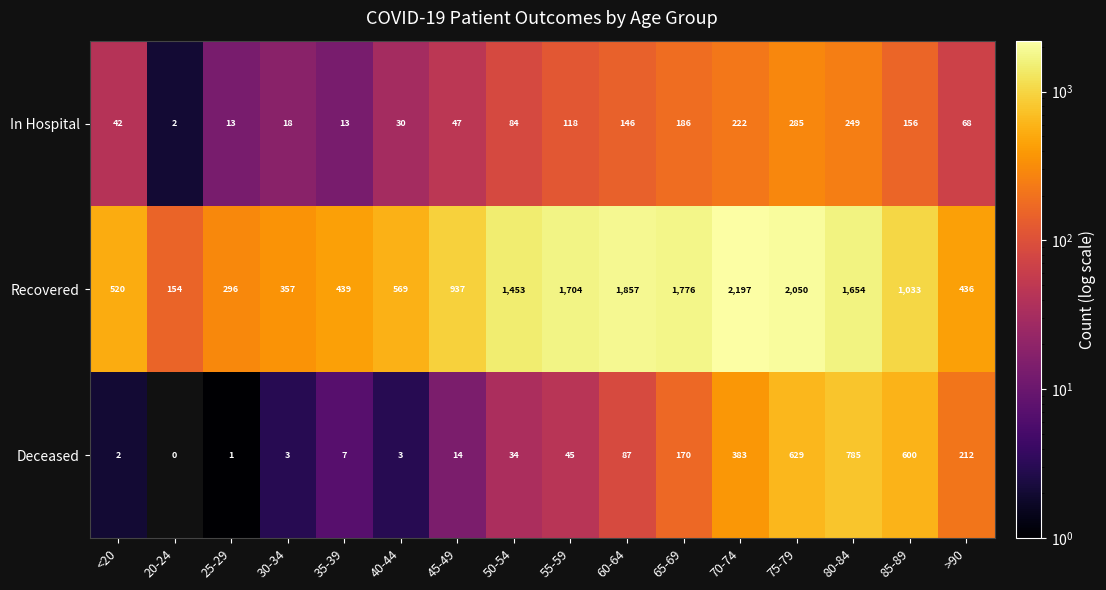

What is the sum of the Recovered values at 20-24 and 65-69?

1930